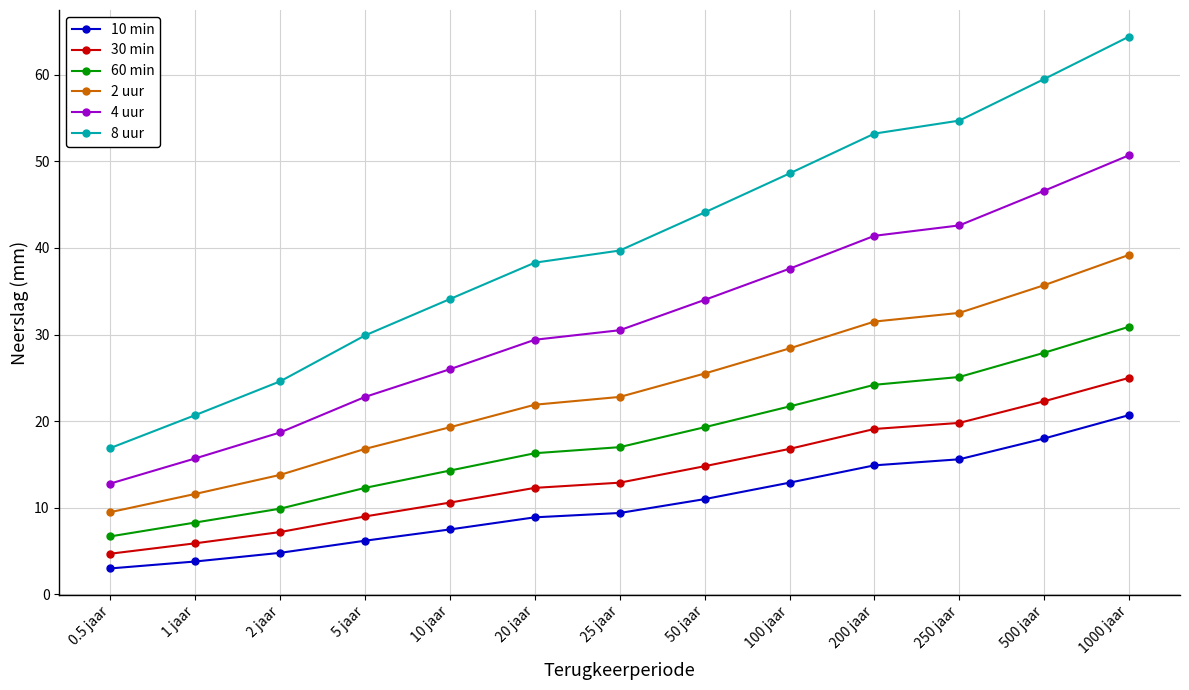

Reading left to right, list all the values displayed in this chart.

10 min: 3.0	3.8	4.8	6.2	7.5	8.9	9.4	11.0	12.9	14.9	15.6	18.0	20.7
30 min: 4.7	5.9	7.2	9.0	10.6	12.3	12.9	14.8	16.8	19.1	19.8	22.3	25.0
60 min: 6.7	8.3	9.9	12.3	14.3	16.3	17.0	19.3	21.7	24.2	25.1	27.9	30.9
2 uur: 9.5	11.6	13.8	16.8	19.3	21.9	22.8	25.5	28.4	31.5	32.5	35.7	39.2
4 uur: 12.8	15.7	18.7	22.8	26.0	29.4	30.5	34.0	37.6	41.4	42.6	46.6	50.7
8 uur: 16.9	20.7	24.6	29.9	34.1	38.3	39.7	44.1	48.6	53.2	54.7	59.5	64.4